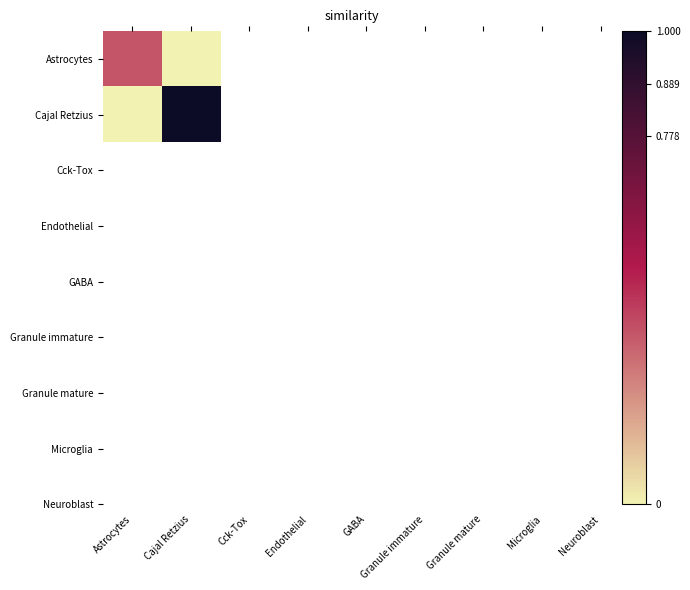

Reading left to right, transcribe all the data shown in this chart.

Astrocytes: Astrocytes=0.4	Cajal Retzius=0.0
Cajal Retzius: Astrocytes=0.0	Cajal Retzius=1.0